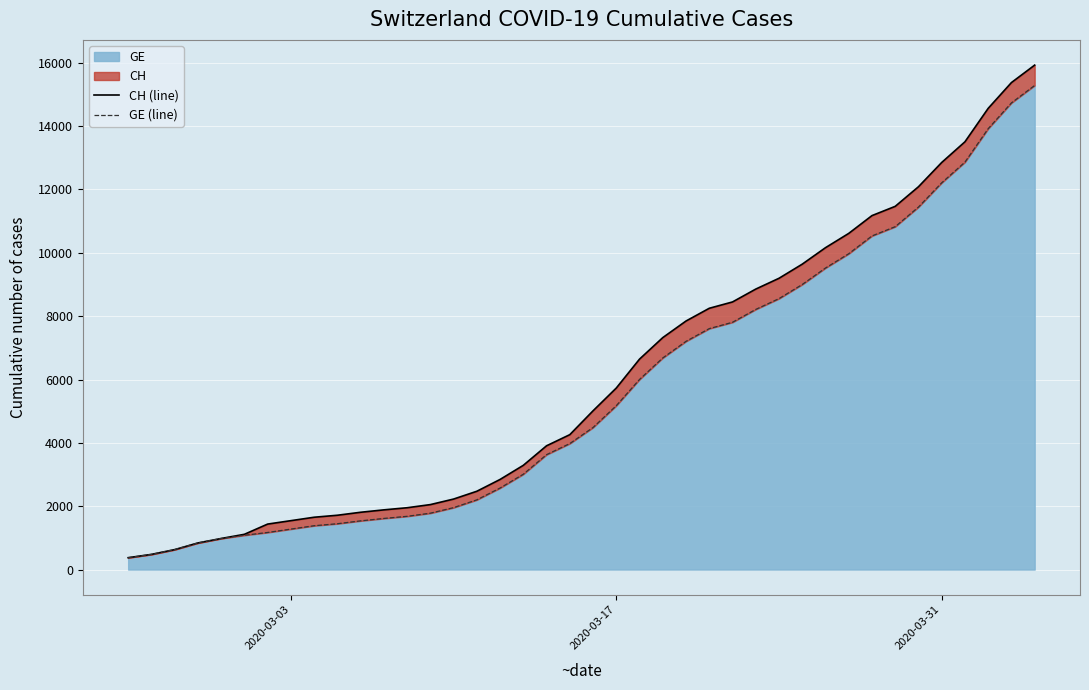

True or false: CH (line) and GE (line) intersect in this chart.

False